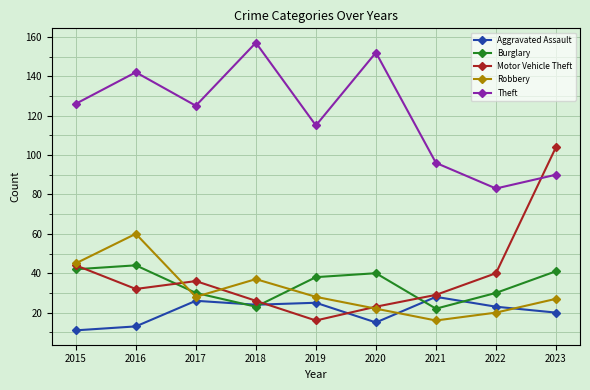

Reading right to left, extract all data points from this chart.

Aggravated Assault: 20	23	28	15	25	24	26	13	11
Burglary: 41	30	22	40	38	23	30	44	42
Motor Vehicle Theft: 104	40	29	23	16	26	36	32	44
Robbery: 27	20	16	22	28	37	28	60	45
Theft: 90	83	96	152	115	157	125	142	126